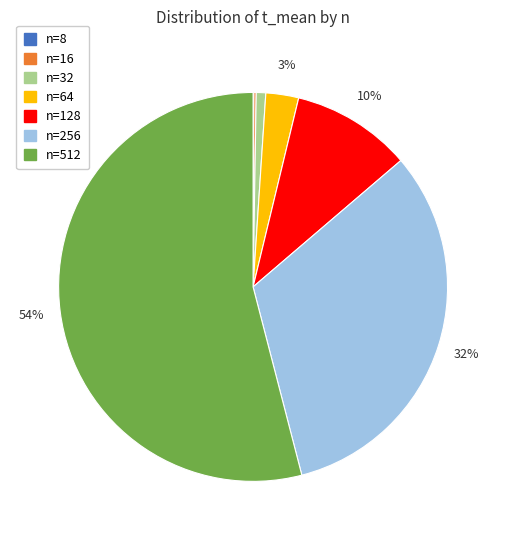

Which slice represents more than half of the pie?

n=512